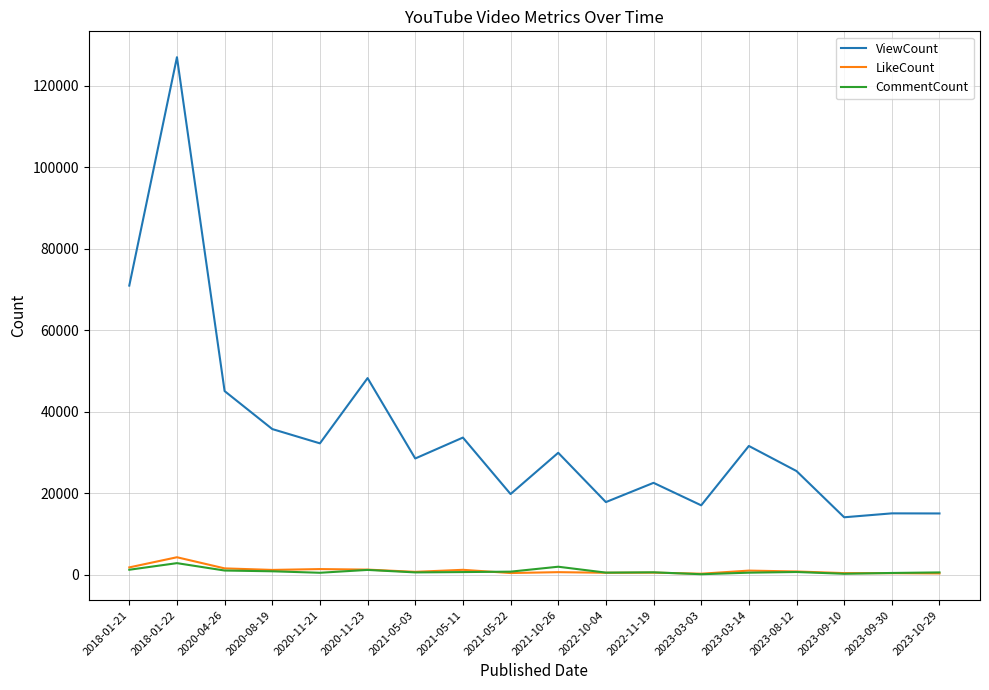

True or false: CommentCount and ViewCount cross at least once.

False